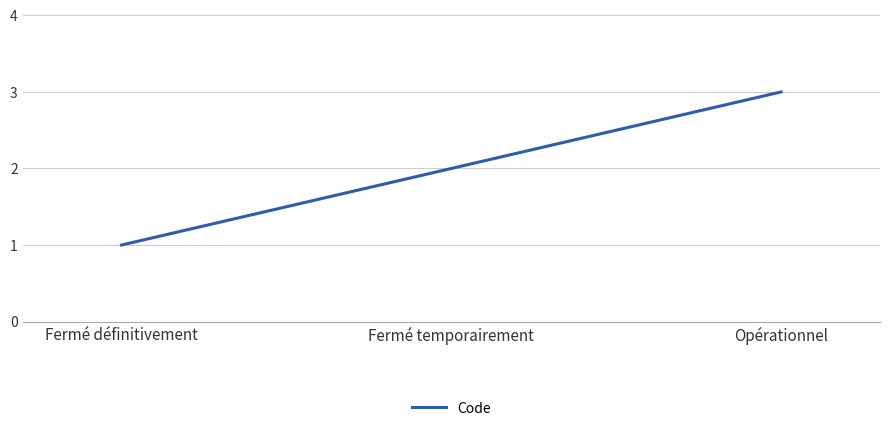

Reading left to right, what are all the values shown in this chart?

Fermé définitivement=1	Fermé temporairement=2	Opérationnel=3